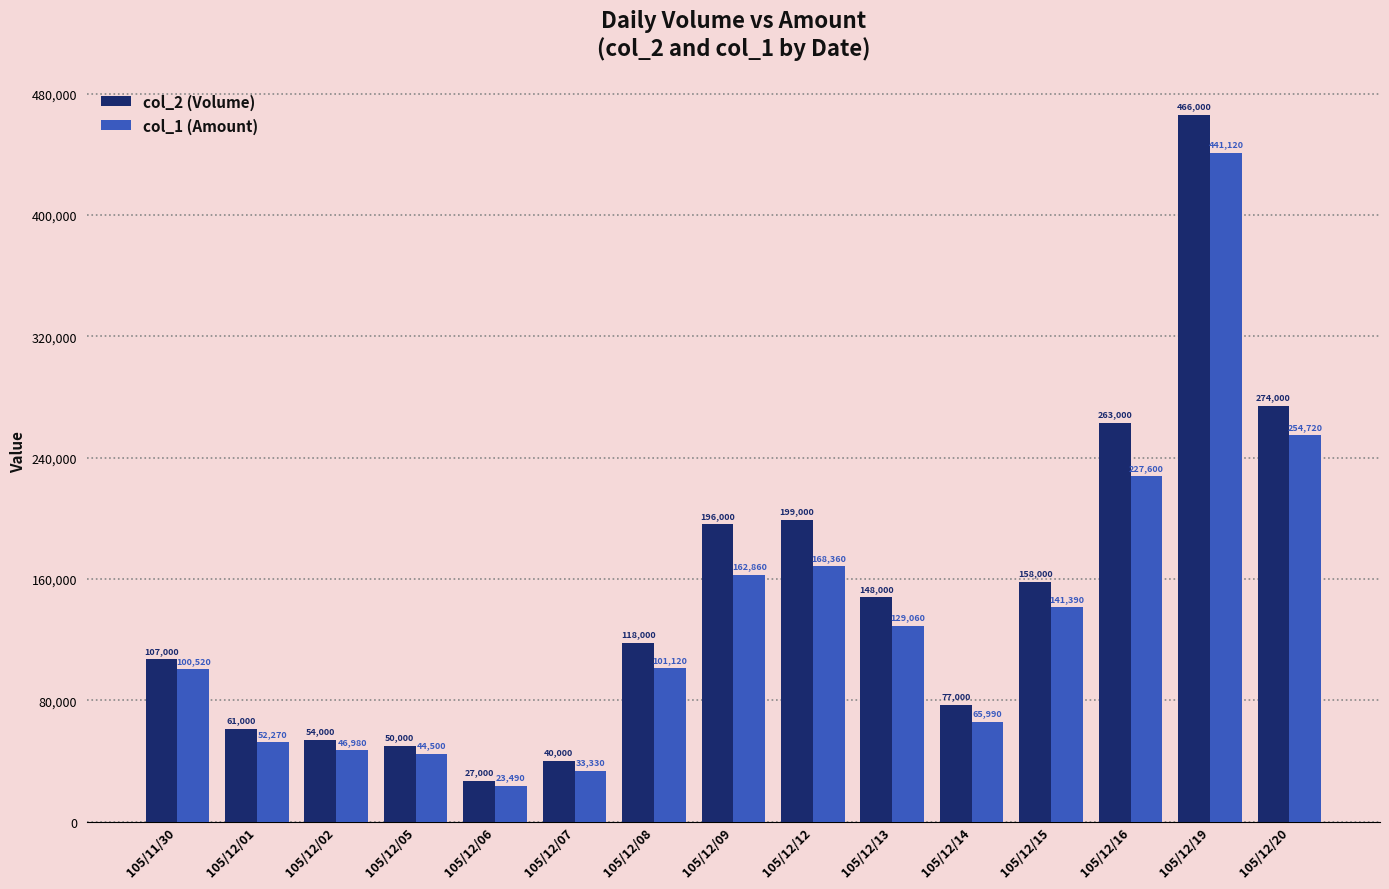

What are all the series names shown in the legend?

col_2 (Volume), col_1 (Amount)